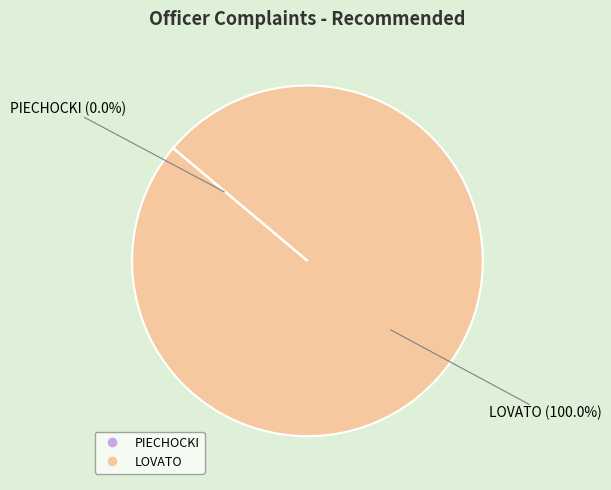

Is it true that LOVATO is 89% of the pie?

False